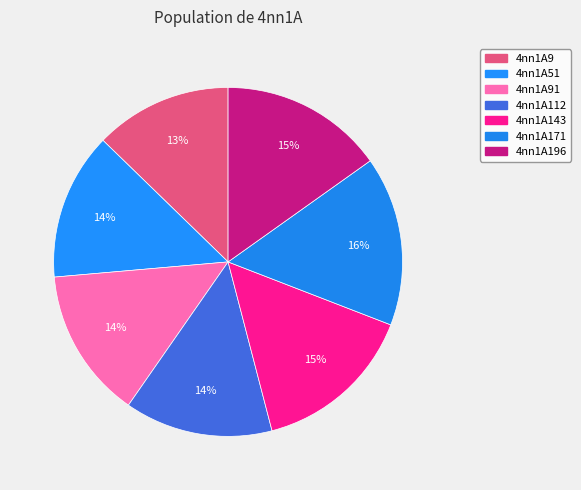

Count the number of slices in the pie.

7